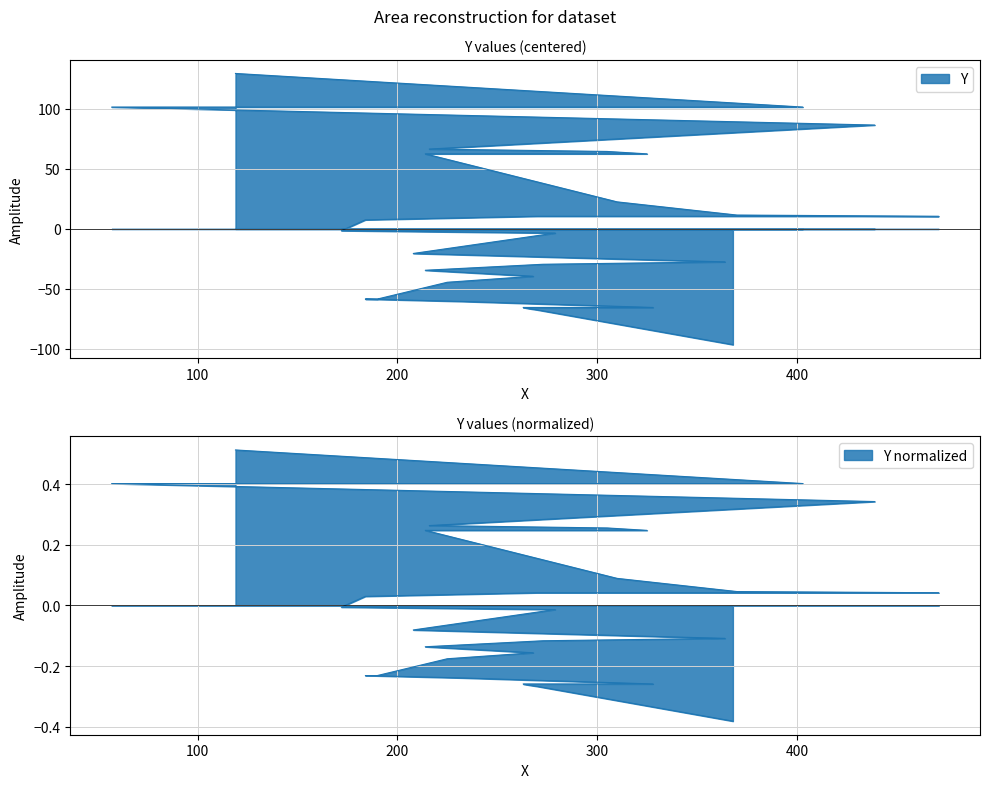

How many values are below -3?

15